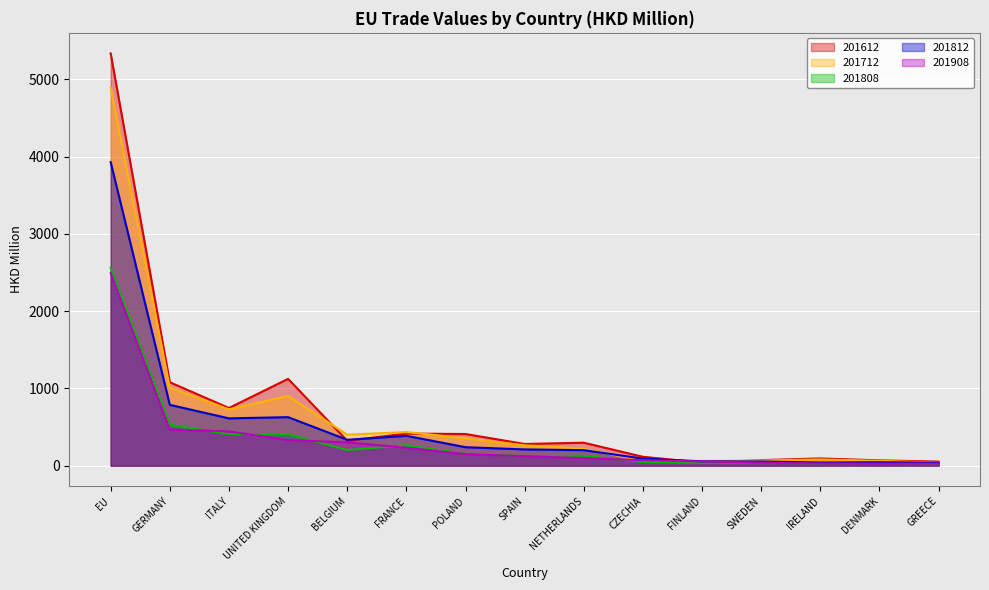

What is the difference between the 201612 values at NETHERLANDS and FINLAND?

257.7